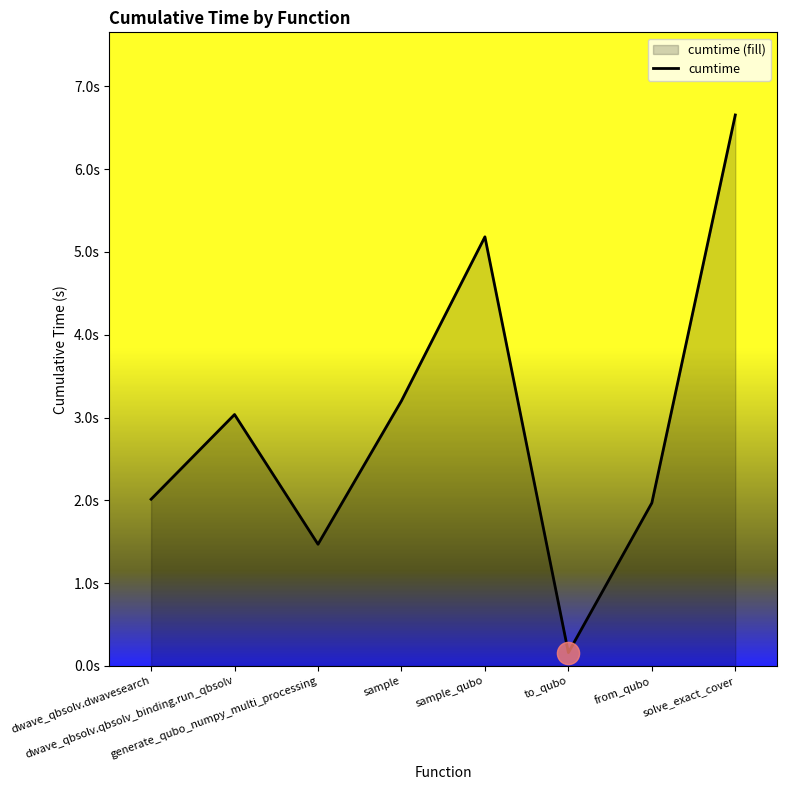

What value does the data have at from_qubo?

2.0